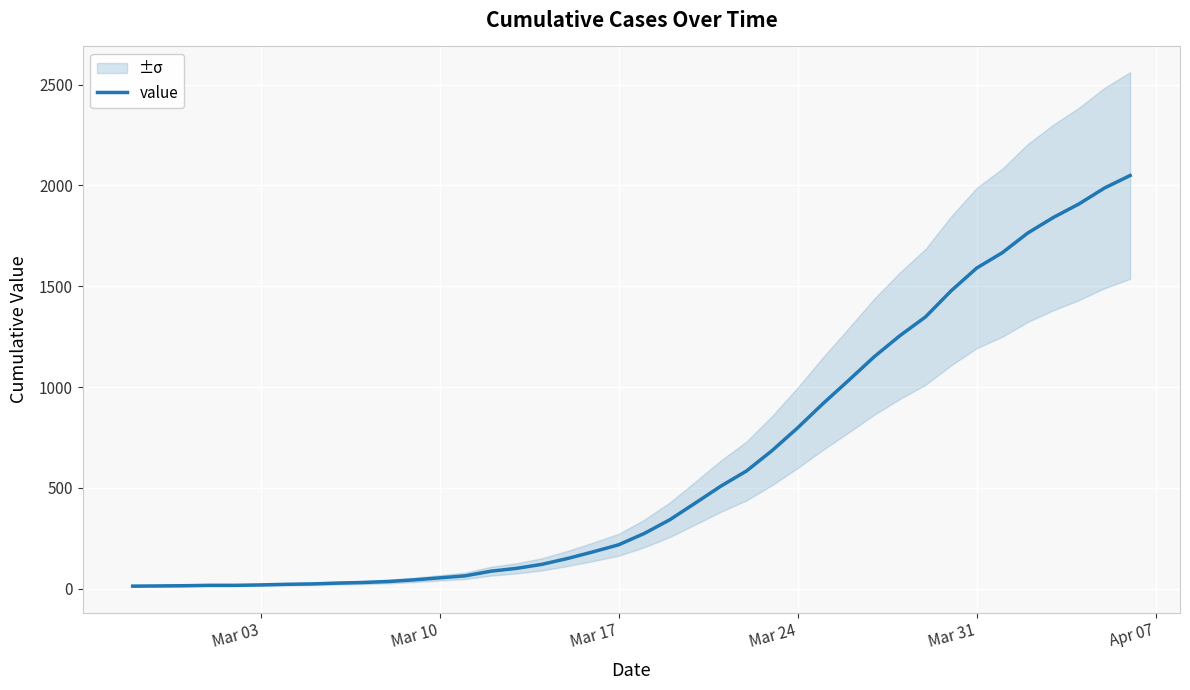

What is the highest value of the value series?

2049